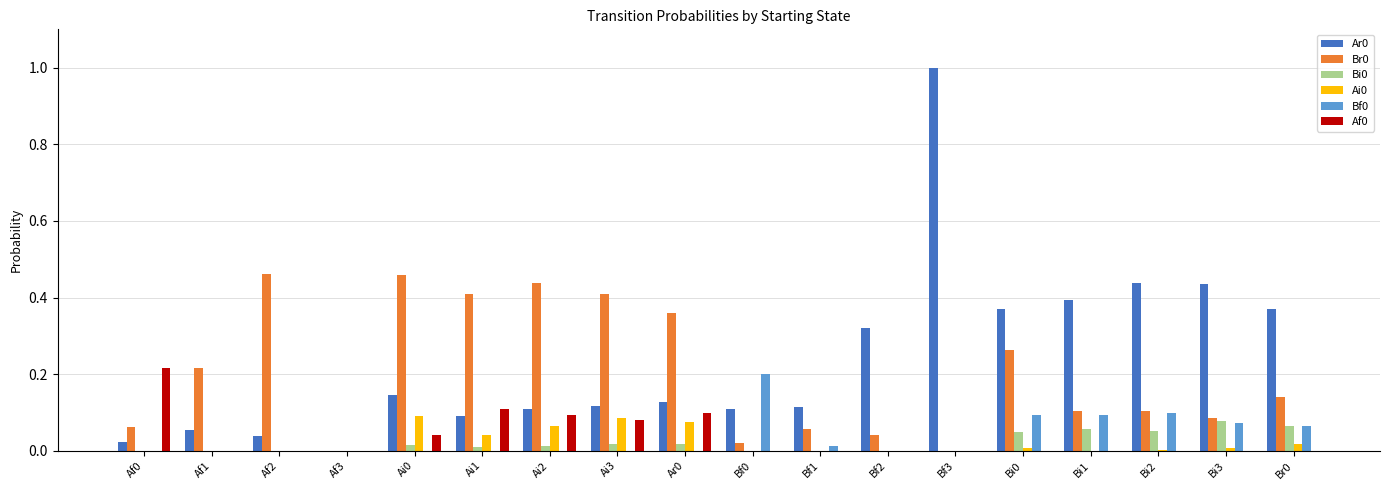

At which category is the sum across all series the highest?

Bf3